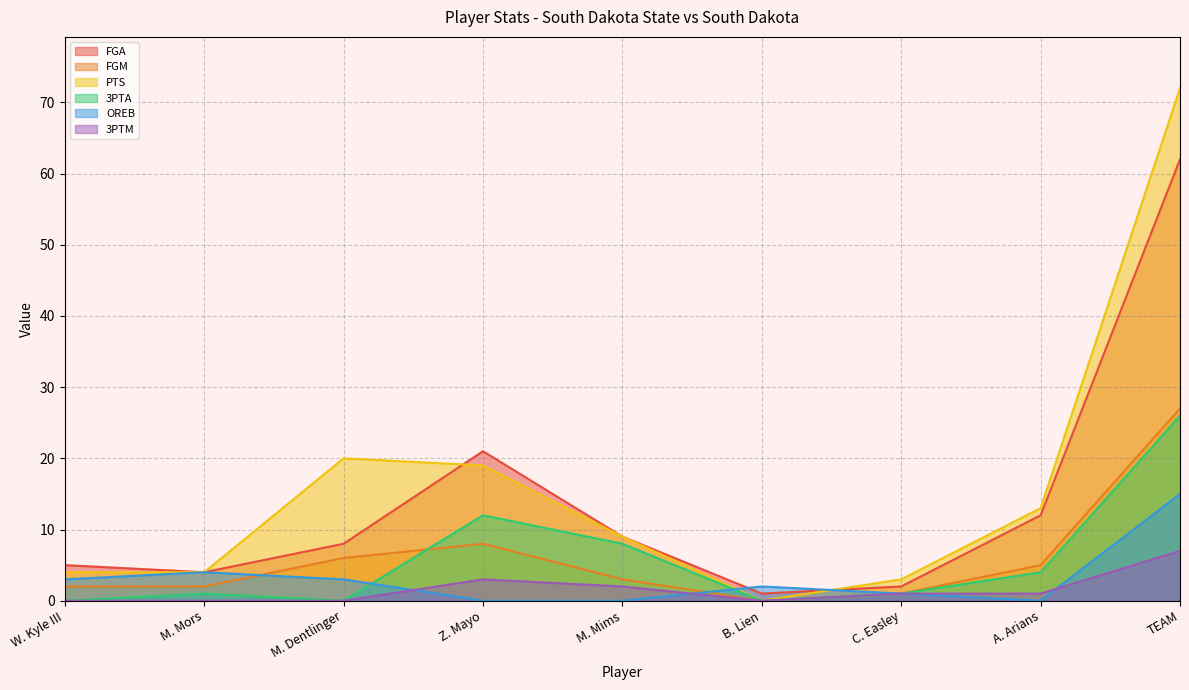

True or false: 3PTA and 3PTM cross at least once.

False